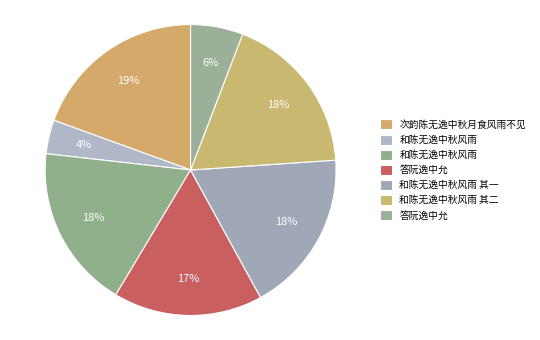

What is the smallest slice in the pie chart?

和陈无逸中秋风雨